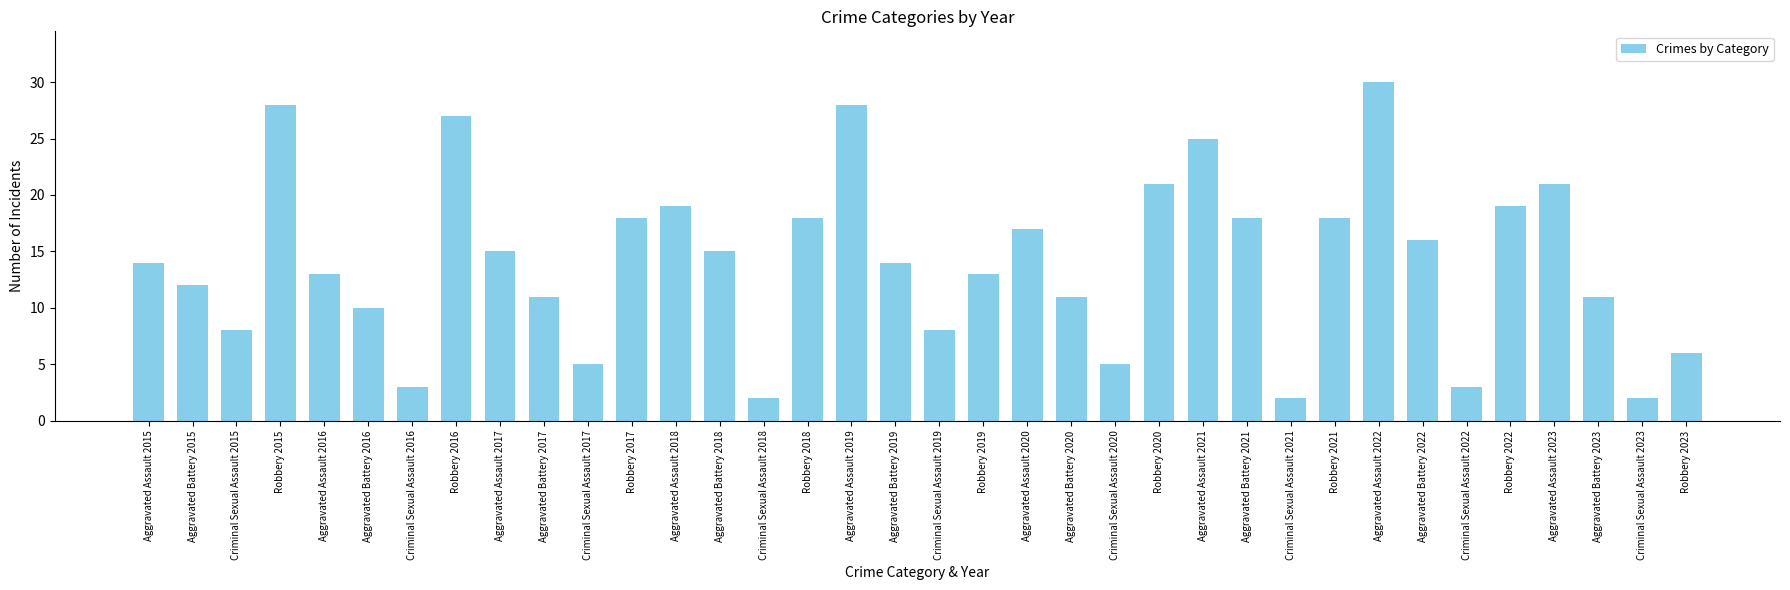

How many bars are there in total?

36